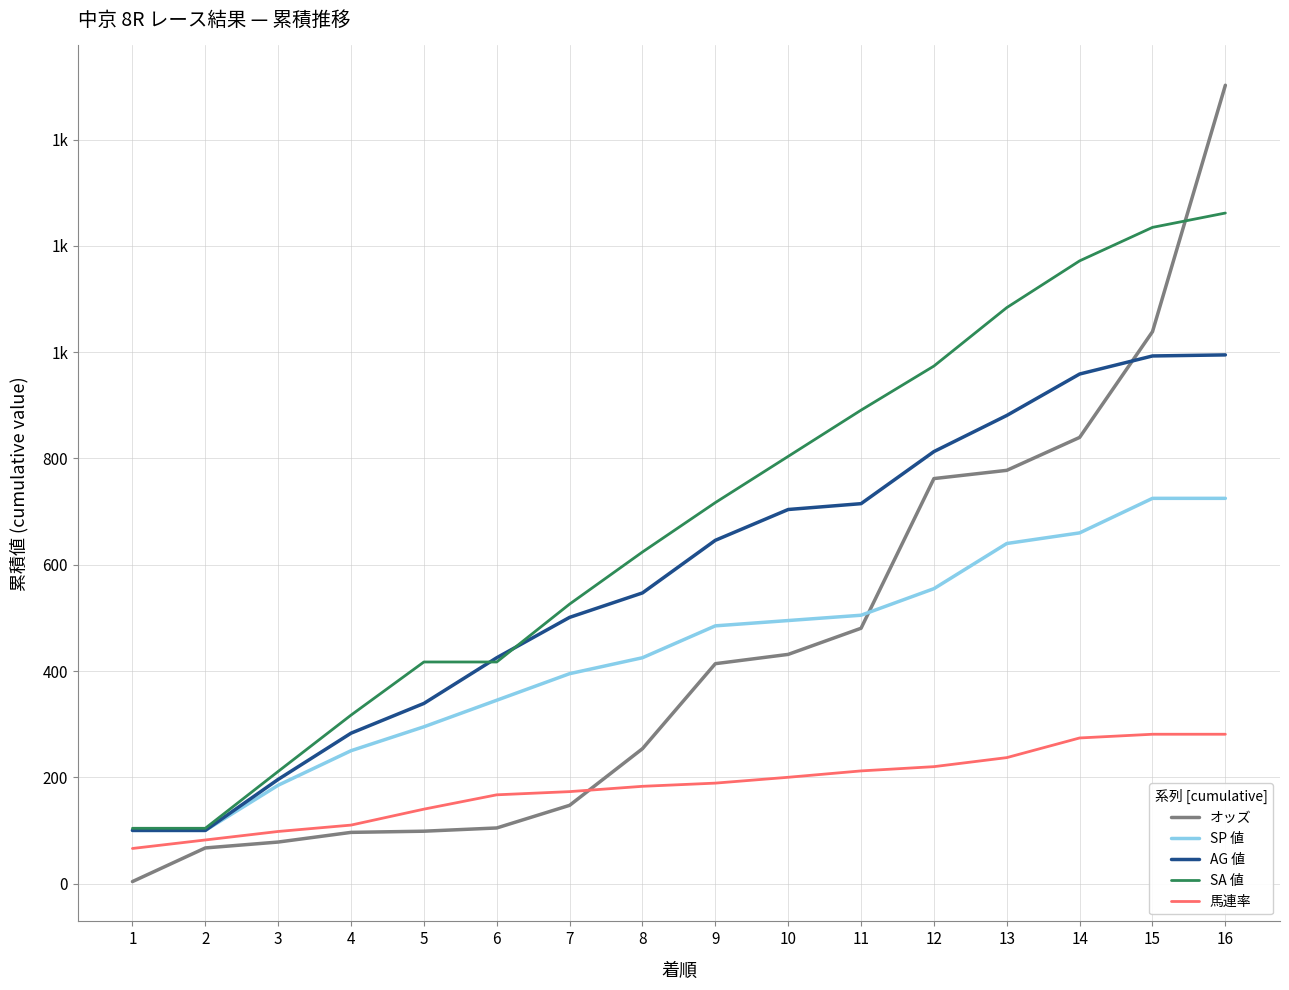

Between 16 and 10, which is larger?

16